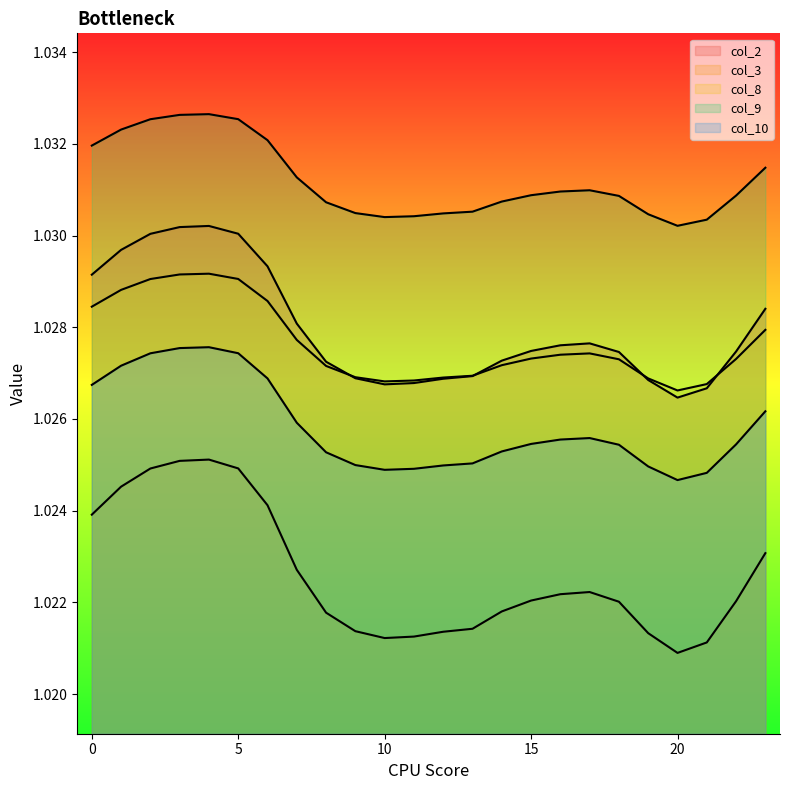

True or false: col_3 and col_10 intersect in this chart.

False